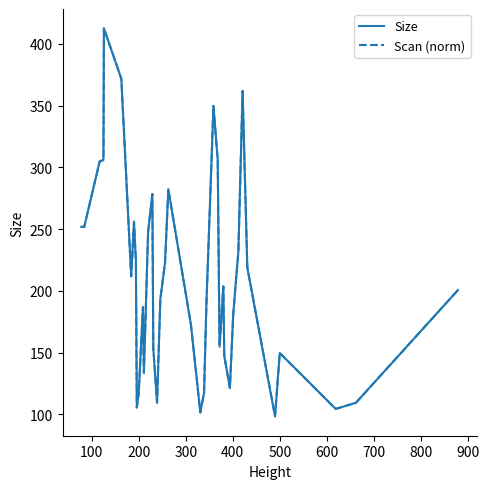

What is the maximum value for Size?

412.4